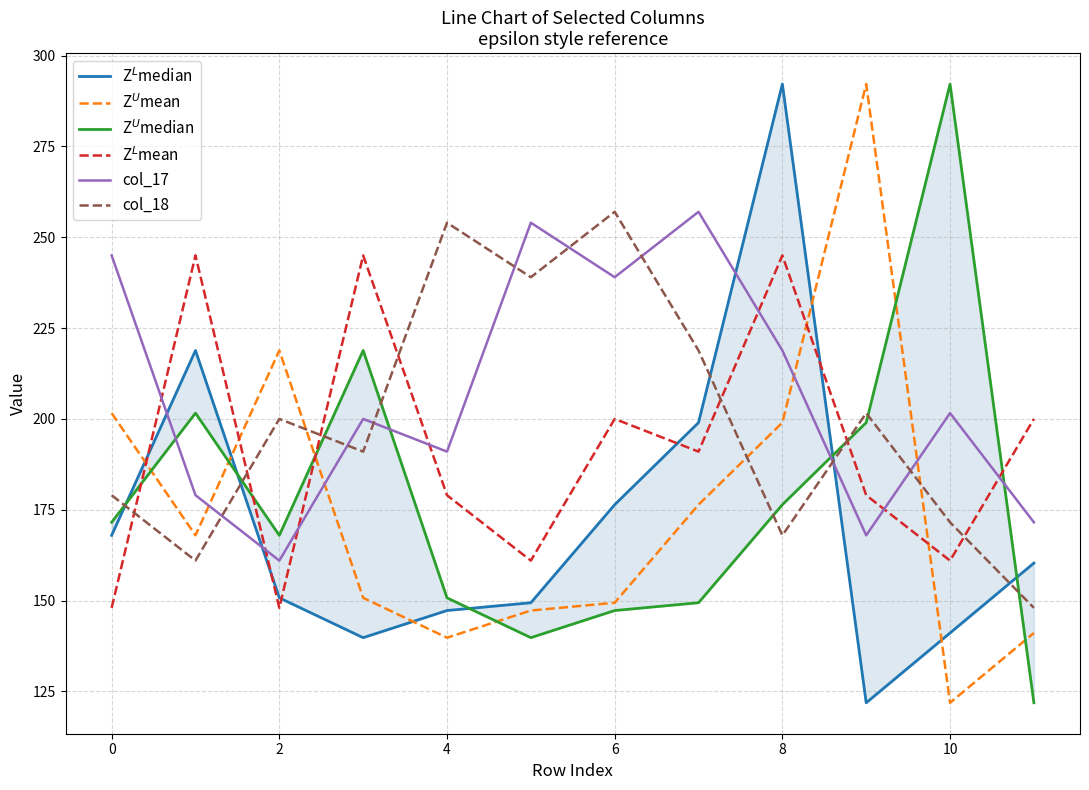

Which series has the widest spread of values?

Z$^L$median